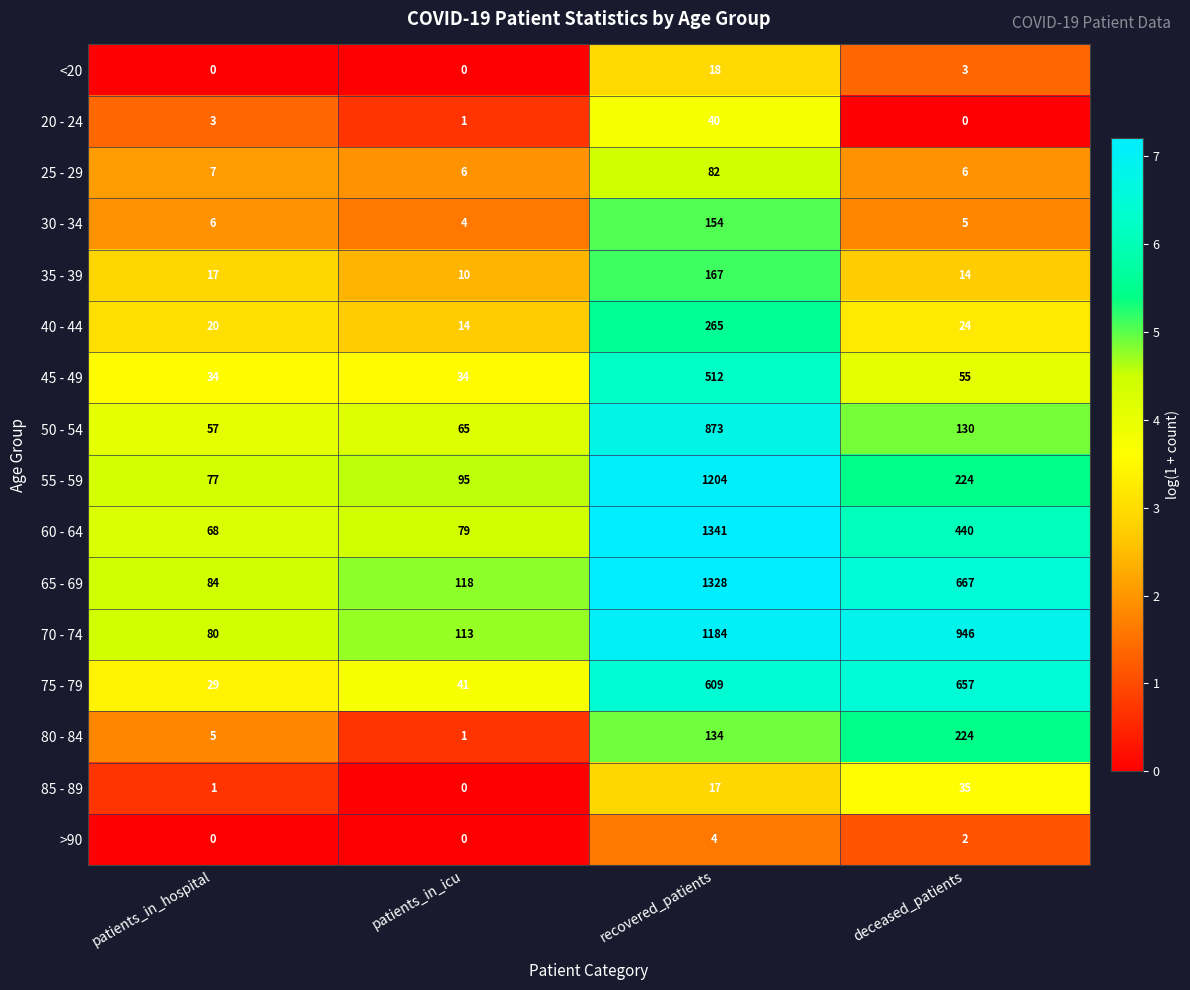

Which series changed the most between patients_in_icu and deceased_patients?

70 - 74